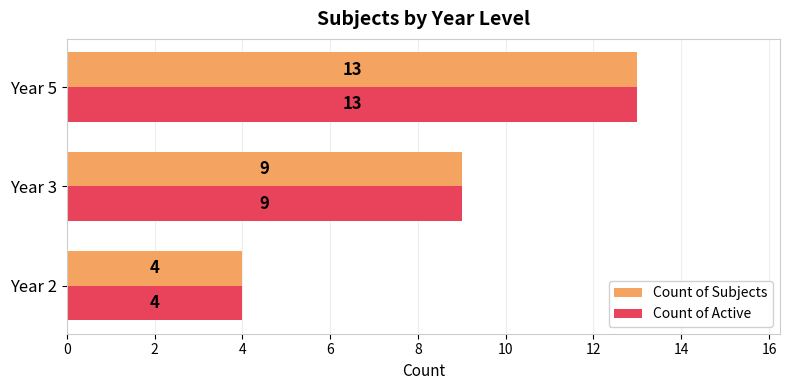

The value of Count of Active at Year 3 is 3. True or false?

False